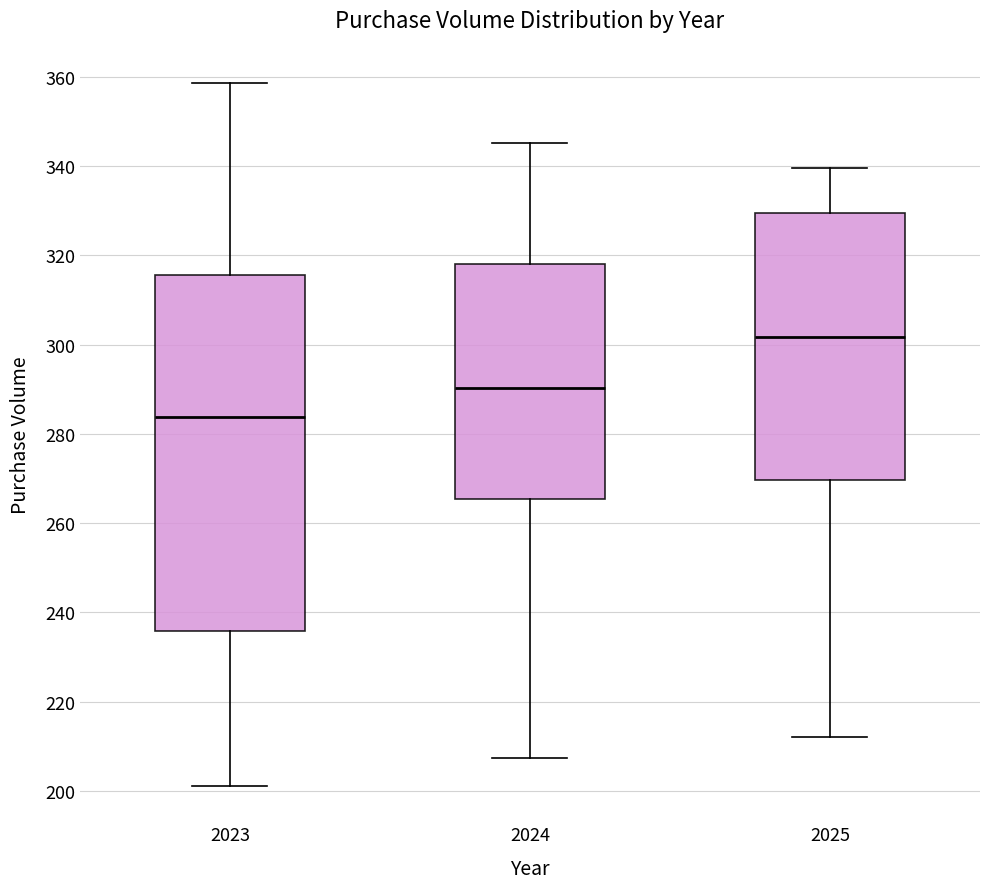

Reading left to right, transcribe this box plot: for each box, give where its median line is, the range the box spans, and where its two whiskers end, as read against the y-axis. The values are not printed on the chart, so give them approximately, as read against the axis.

2023: median 284, box 236 to 316, whiskers 202 to 358
2024: median 290, box 266 to 318, whiskers 208 to 346
2025: median 302, box 270 to 330, whiskers 212 to 340